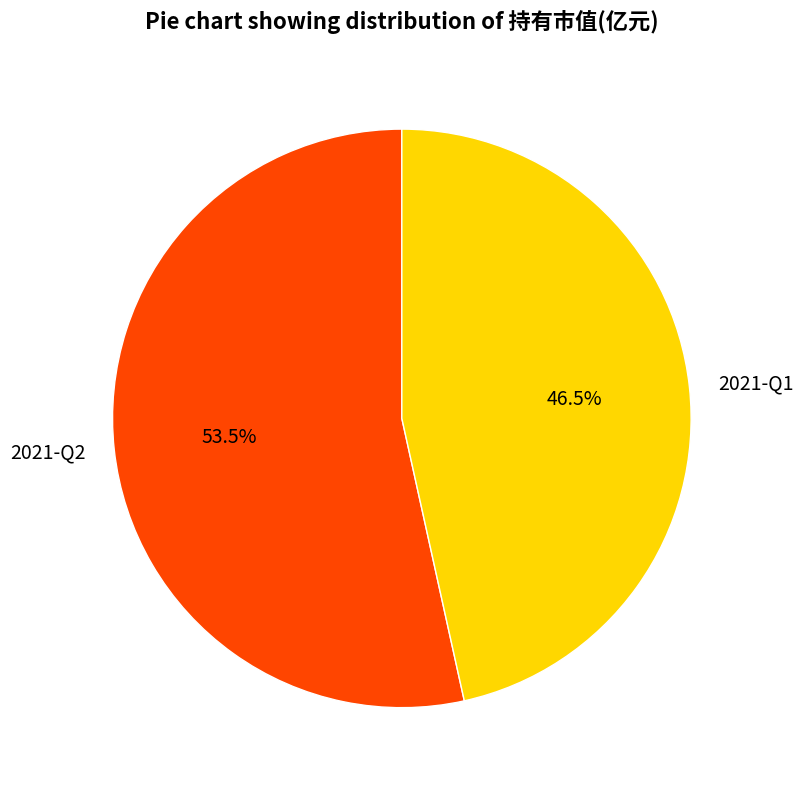

To the nearest percent, what is the average slice percentage?

50%